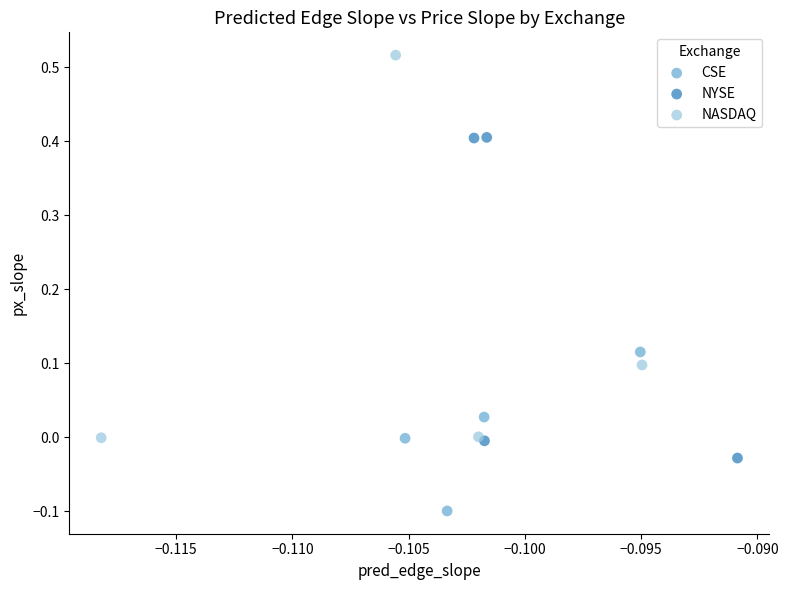

Which series contains the highest Y value?

NASDAQ